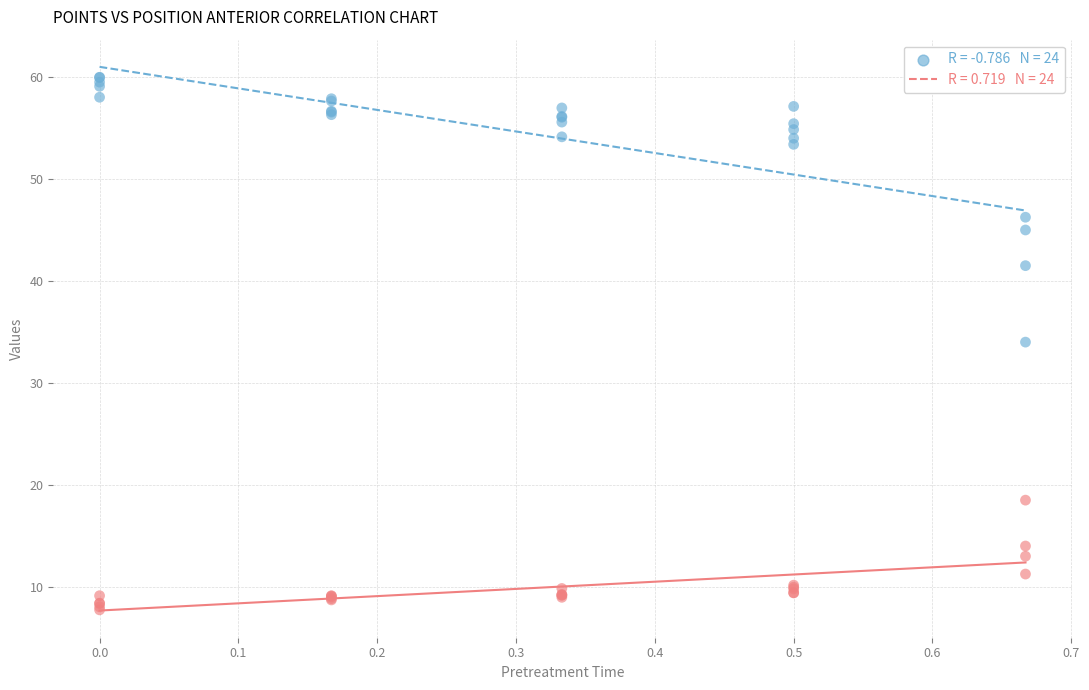

Across all series, what Y value is closest to 33?

34.0